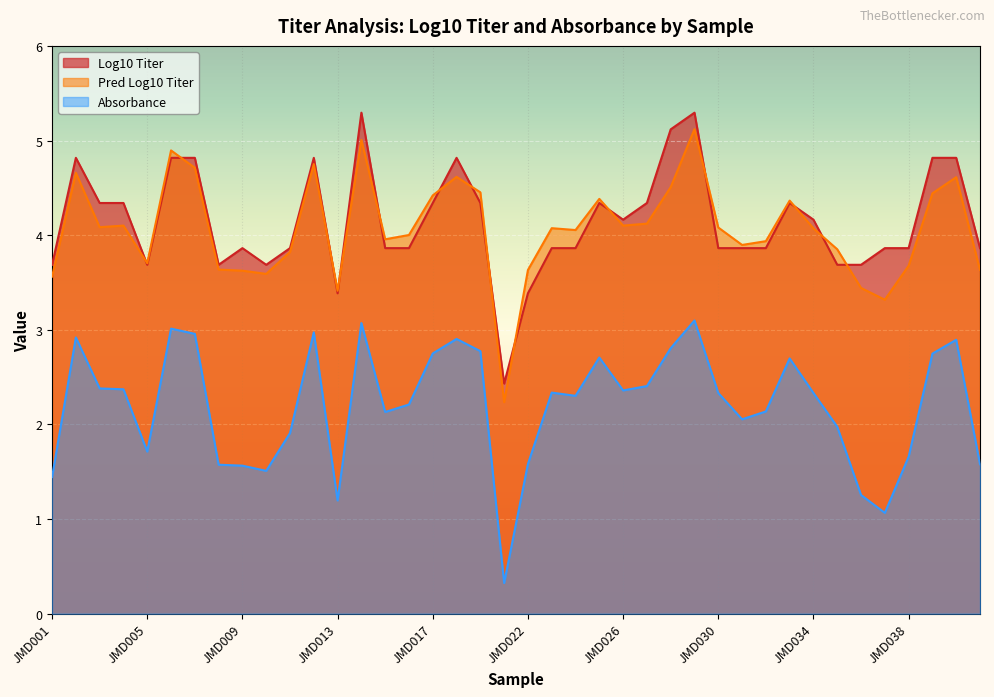

True or false: Log10_Titer and Pred_Log10_Titer cross at least once.

True